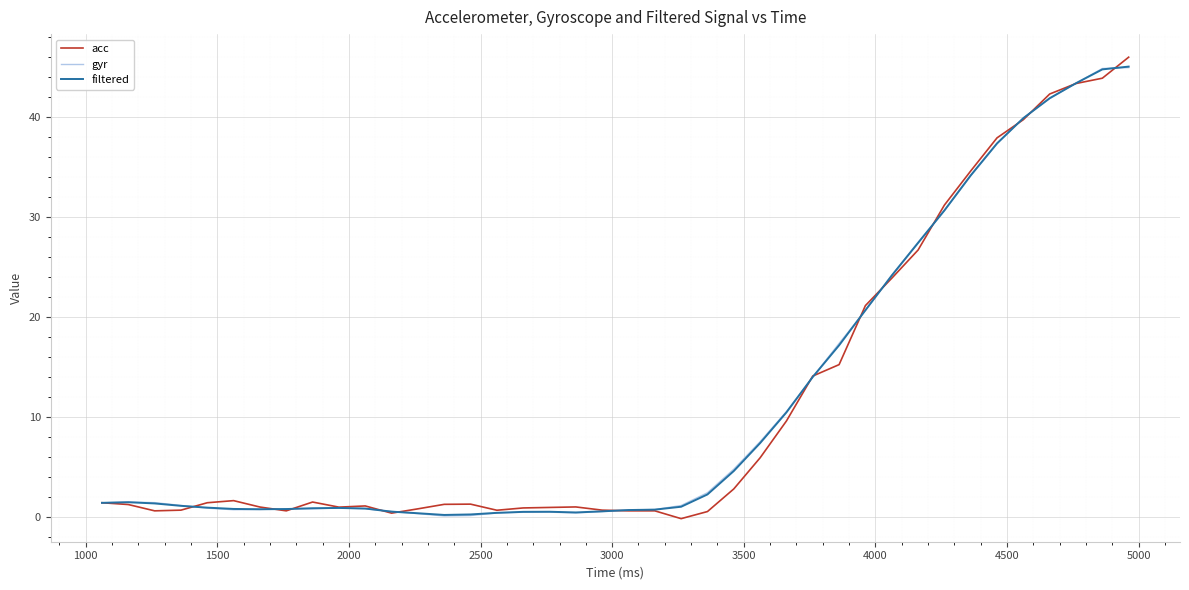

What is the maximum value shown in the chart?

46.0